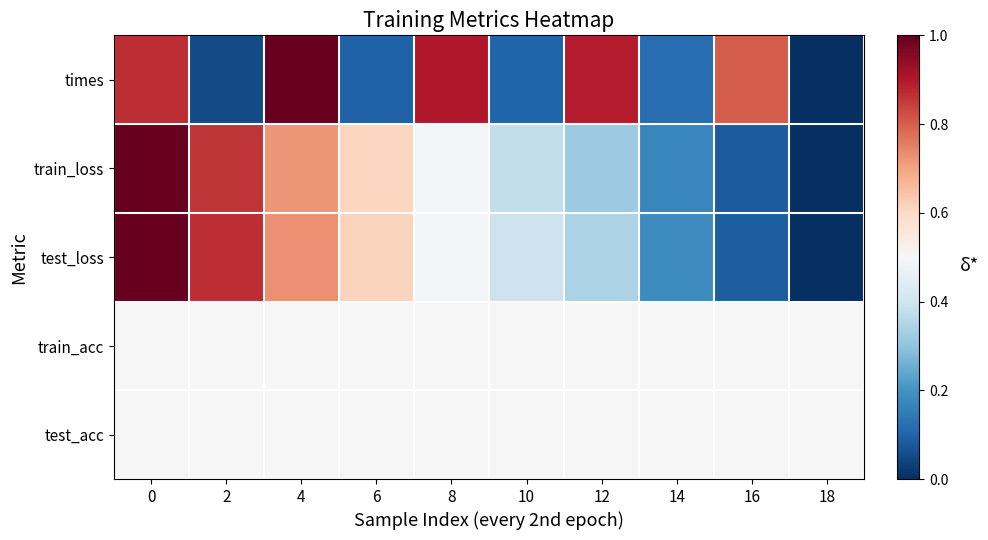

At how many categories does at least one series exceed 0?

10